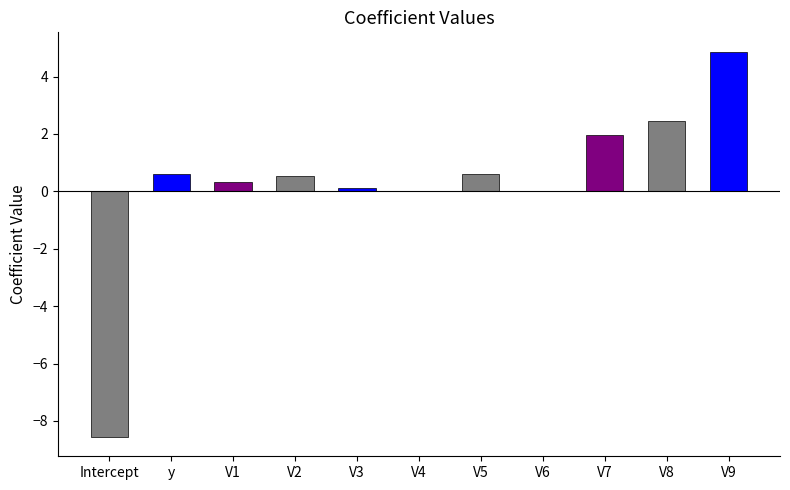

Is it true that the value at y is 0.6?

True